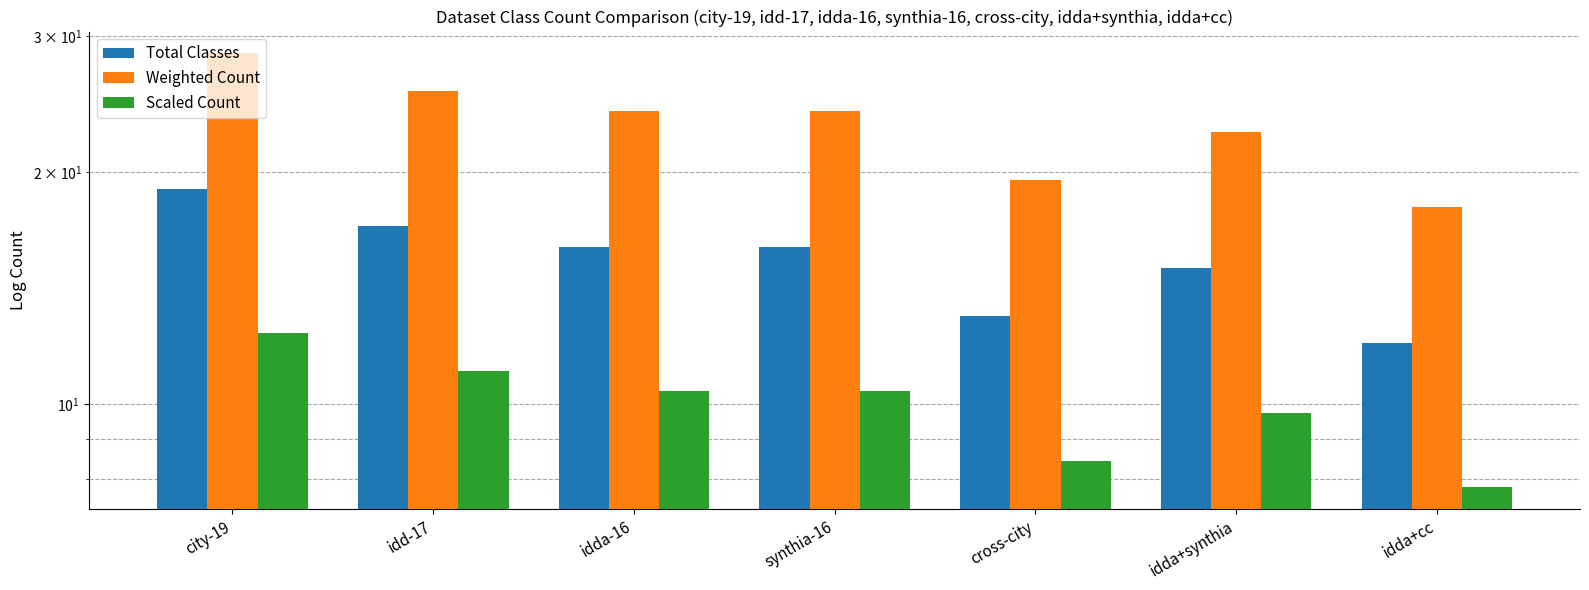

At which label is Weighted Count closest to 23?

idda+synthia